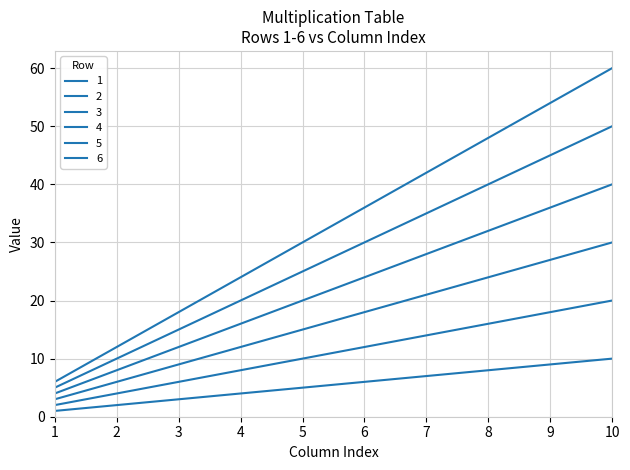

How many lines are shown in the chart?

6